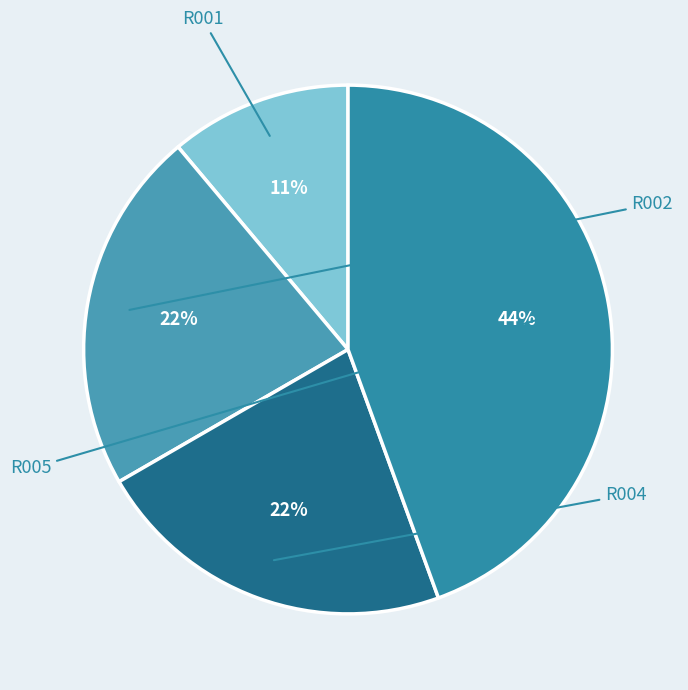

Is it true that R002 is 22% of the pie?

True